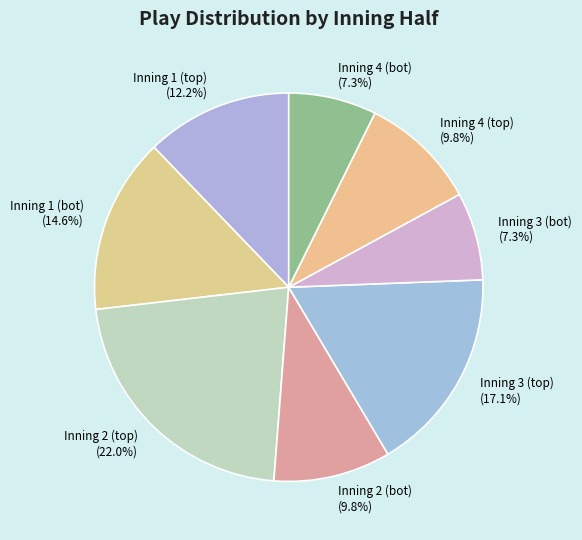

What is the largest slice in the pie chart?

Inning 2 (top)